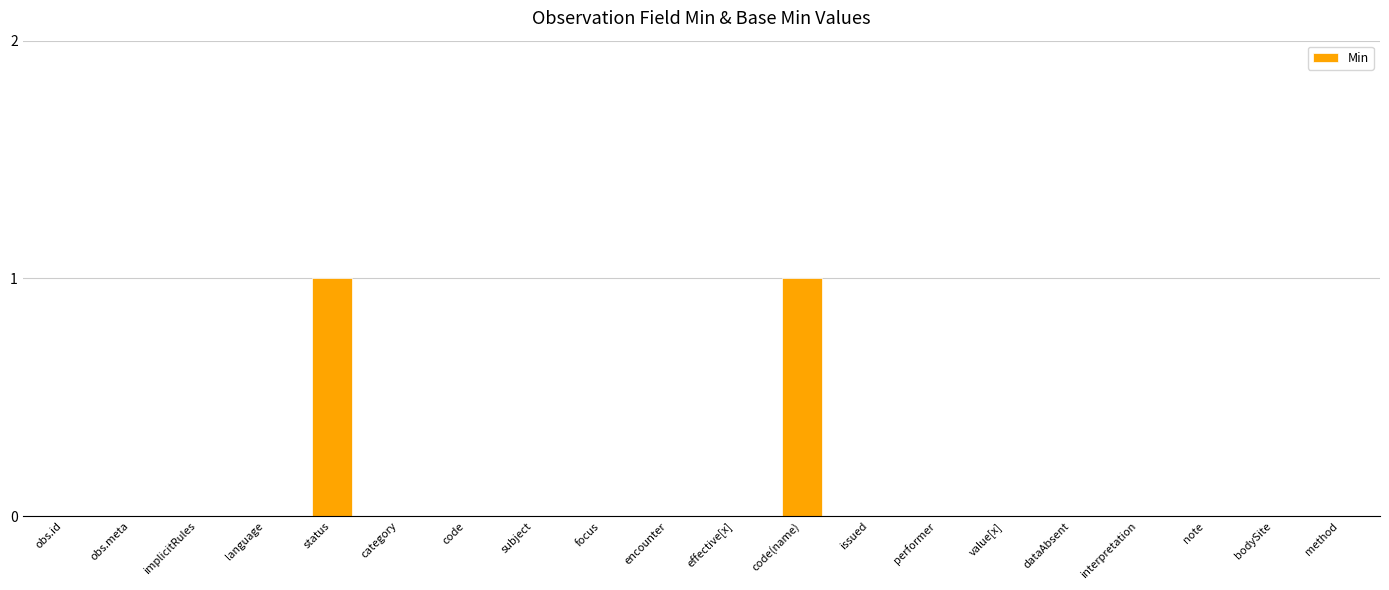

Which has a higher value, status or language?

status